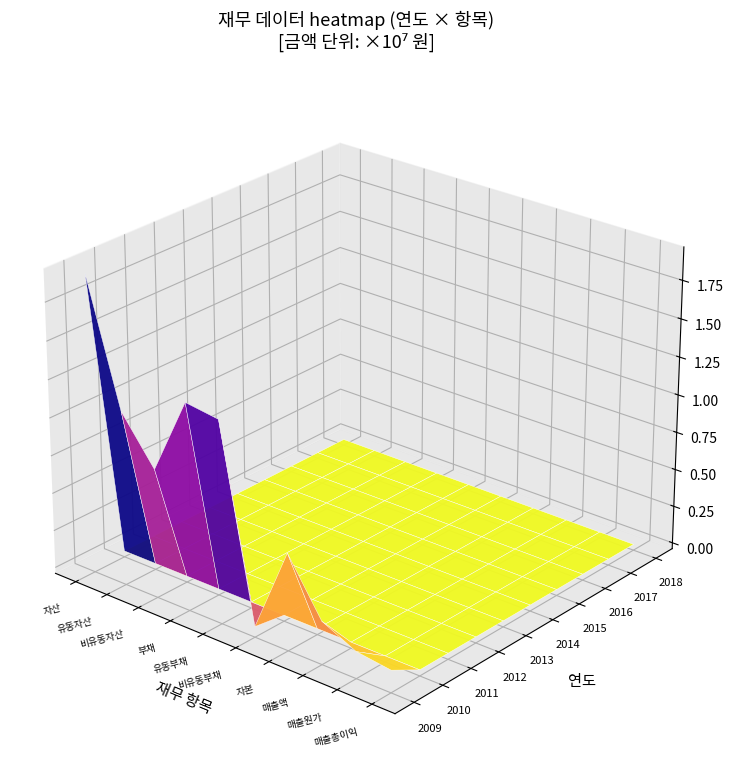

Reading left to right, extract all data points from this chart.

2009: 자산=19246868	유동자산=11127047	비유동자산=8119821	부채=13249025	유동부채=12943080	비유동부채=305945	자본=5997843	매출액=2443735	매출원가=1365874	매출총이익=1077861
2010: 자산=0	유동자산=0	비유동자산=0	부채=0	유동부채=0	비유동부채=0	자본=0	매출액=0	매출원가=0	매출총이익=0
2011: 자산=0	유동자산=0	비유동자산=0	부채=0	유동부채=0	비유동부채=0	자본=0	매출액=0	매출원가=0	매출총이익=0
2012: 자산=0	유동자산=0	비유동자산=0	부채=0	유동부채=0	비유동부채=0	자본=0	매출액=0	매출원가=0	매출총이익=0
2013: 자산=0	유동자산=0	비유동자산=0	부채=0	유동부채=0	비유동부채=0	자본=0	매출액=0	매출원가=0	매출총이익=0
2014: 자산=0	유동자산=0	비유동자산=0	부채=0	유동부채=0	비유동부채=0	자본=0	매출액=0	매출원가=0	매출총이익=0
2015: 자산=0	유동자산=0	비유동자산=0	부채=0	유동부채=0	비유동부채=0	자본=0	매출액=0	매출원가=0	매출총이익=0
2016: 자산=0	유동자산=0	비유동자산=0	부채=0	유동부채=0	비유동부채=0	자본=0	매출액=0	매출원가=0	매출총이익=0
2017: 자산=0	유동자산=0	비유동자산=0	부채=0	유동부채=0	비유동부채=0	자본=0	매출액=0	매출원가=0	매출총이익=0
2018: 자산=0	유동자산=0	비유동자산=0	부채=0	유동부채=0	비유동부채=0	자본=0	매출액=0	매출원가=0	매출총이익=0